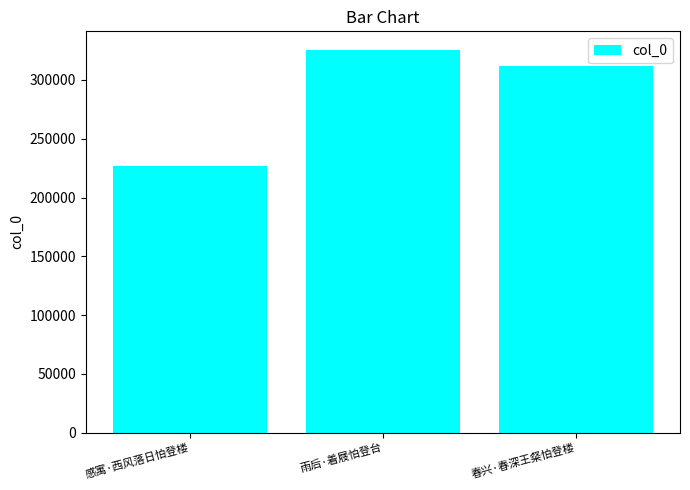

How many categories are shown in the chart?

3